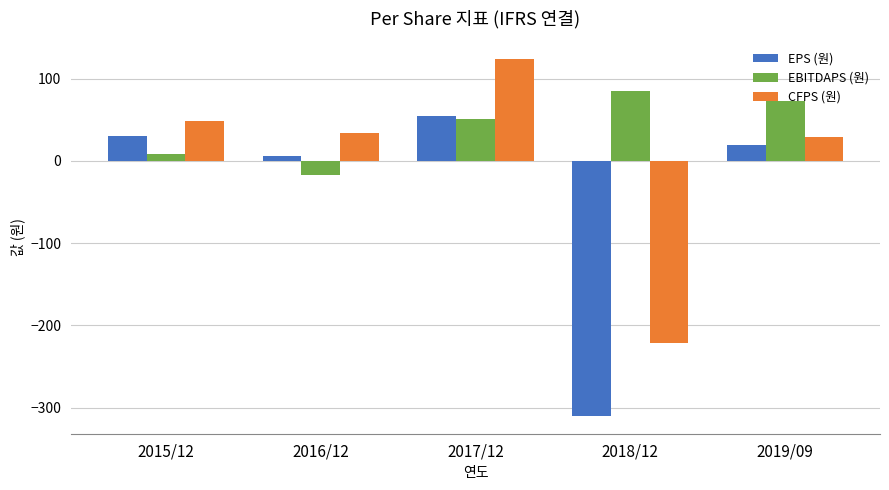

Which series has the largest total across all categories?

EBITDAPS (원)